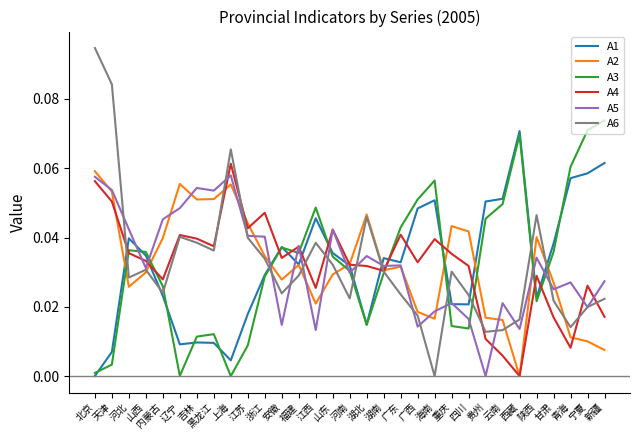

Rank the series by their maximum value, from lowest to highest.

A5, A2, A4, A1, A3, A6